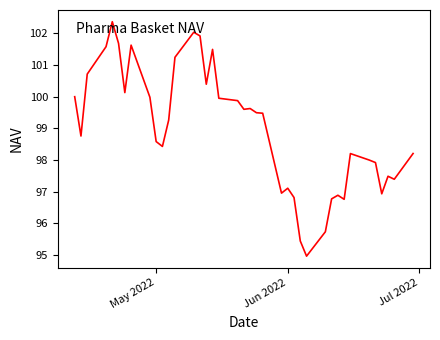

What is the minimum value shown in the chart?

95.0